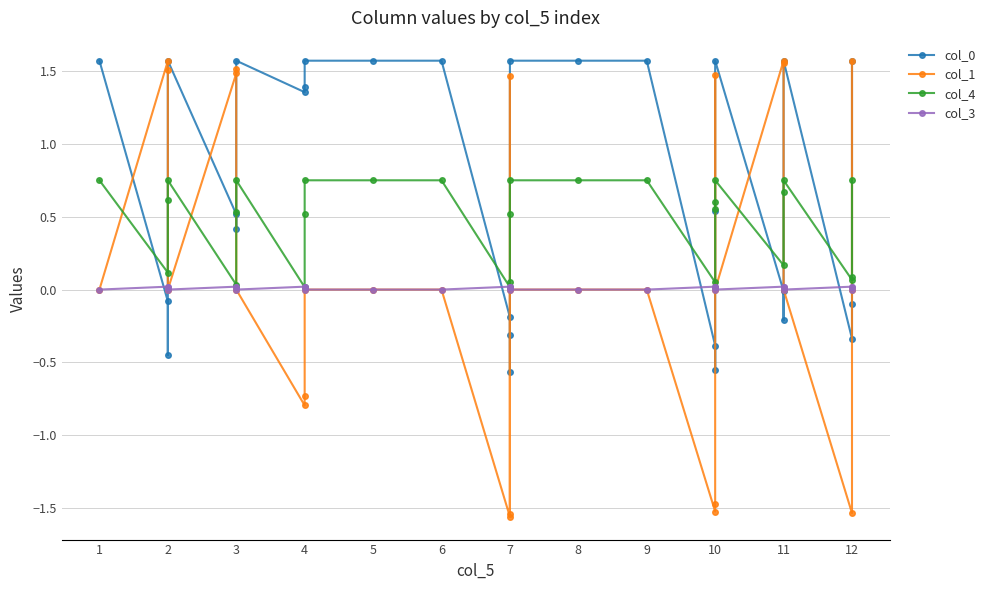

Reading left to right, what are all the values shown in this chart?

col_0: 1.6	-0.1	-0.4	1.6	0.5	0.4	1.6	1.4	1.4	1.6	1.6	1.6	-0.2	-0.6	-0.3	1.6	1.6	1.6	-0.4	-0.6	0.5	1.6	-0.0	-0.2	1.6	-0.3	-0.1	1.6
col_1: 0.0	1.6	1.5	0.0	1.5	1.5	0.0	-0.8	-0.7	0.0	0.0	0.0	-1.6	1.5	-1.5	0.0	0.0	0.0	-1.5	-1.5	1.5	0.0	1.6	1.6	0.0	-1.5	1.6	0.0
col_4: 0.8	0.1	0.6	0.8	0.0	0.5	0.8	0.0	0.5	0.8	0.8	0.8	0.0	0.1	0.5	0.8	0.8	0.8	0.1	0.6	0.6	0.8	0.2	0.7	0.8	0.1	0.1	0.8
col_3: 0.0	0.0	0.0	0.0	0.0	0.0	0.0	0.0	0.0	0.0	0.0	0.0	0.0	0.0	0.0	0.0	0.0	0.0	0.0	0.0	0.0	0.0	0.0	0.0	0.0	0.0	0.0	0.0